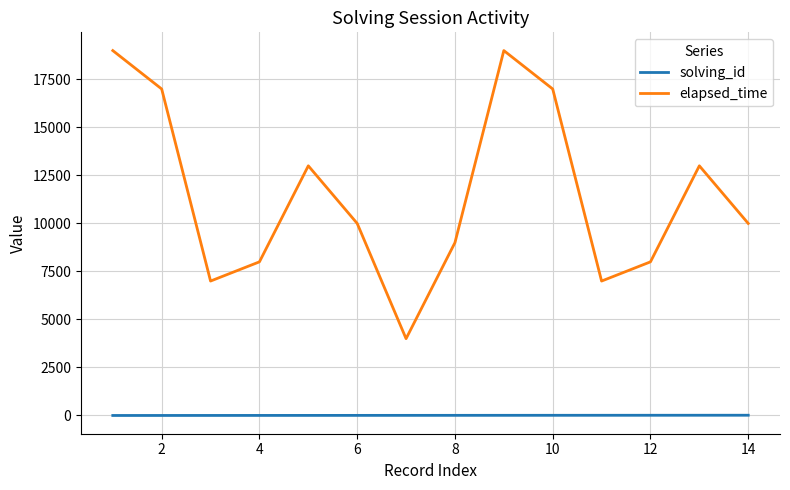

True or false: solving_id and elapsed_time cross at least once.

False